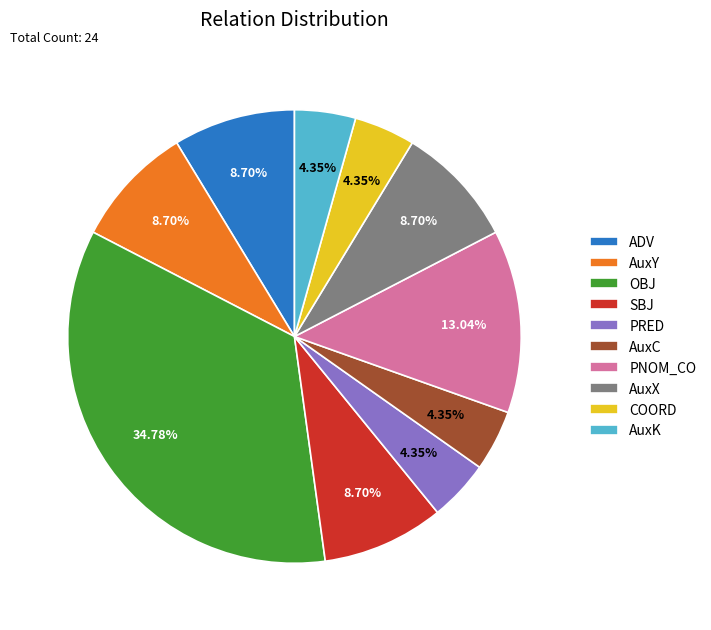

True or false: PRED accounts for 12% of the total.

False